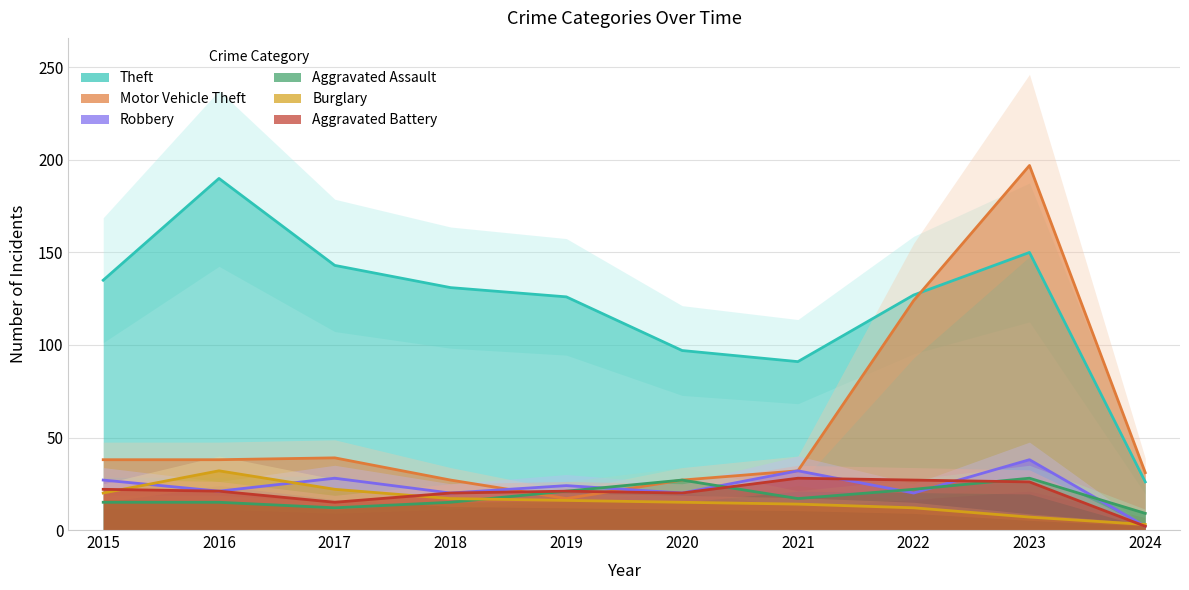

In Aggravated Assault, how many points are higher than both neighbors (excluding endpoints)?

2